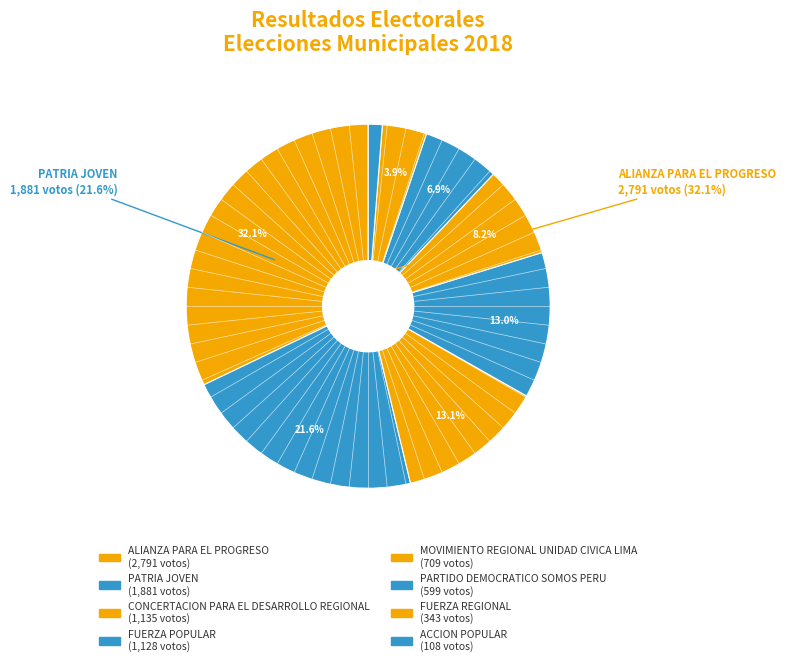

What is the change in value from CONCERTACION PARA EL DESARROLLO REGIONAL to FUERZA REGIONAL?

-792